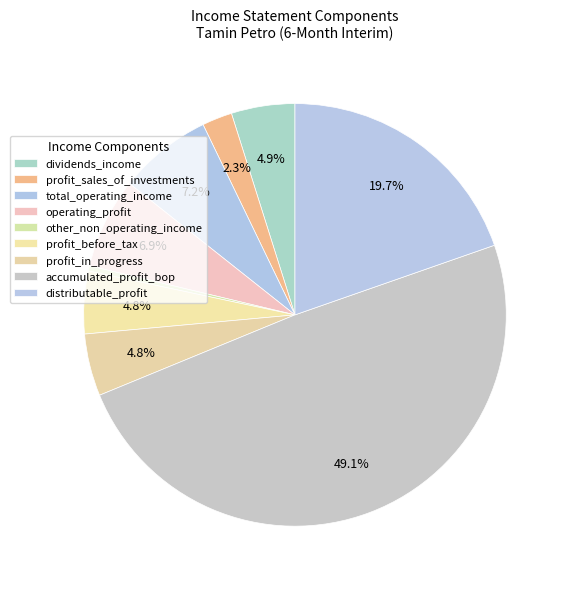

What percentage is the distributable_profit slice, to the nearest percent?

20%